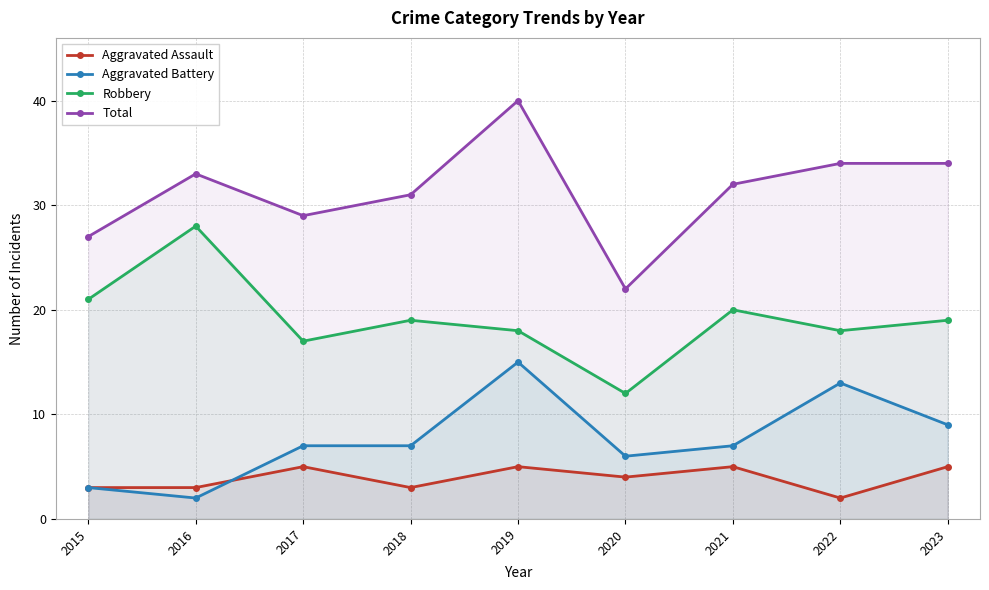

Where is the first local minimum for Aggravated Battery?

2016